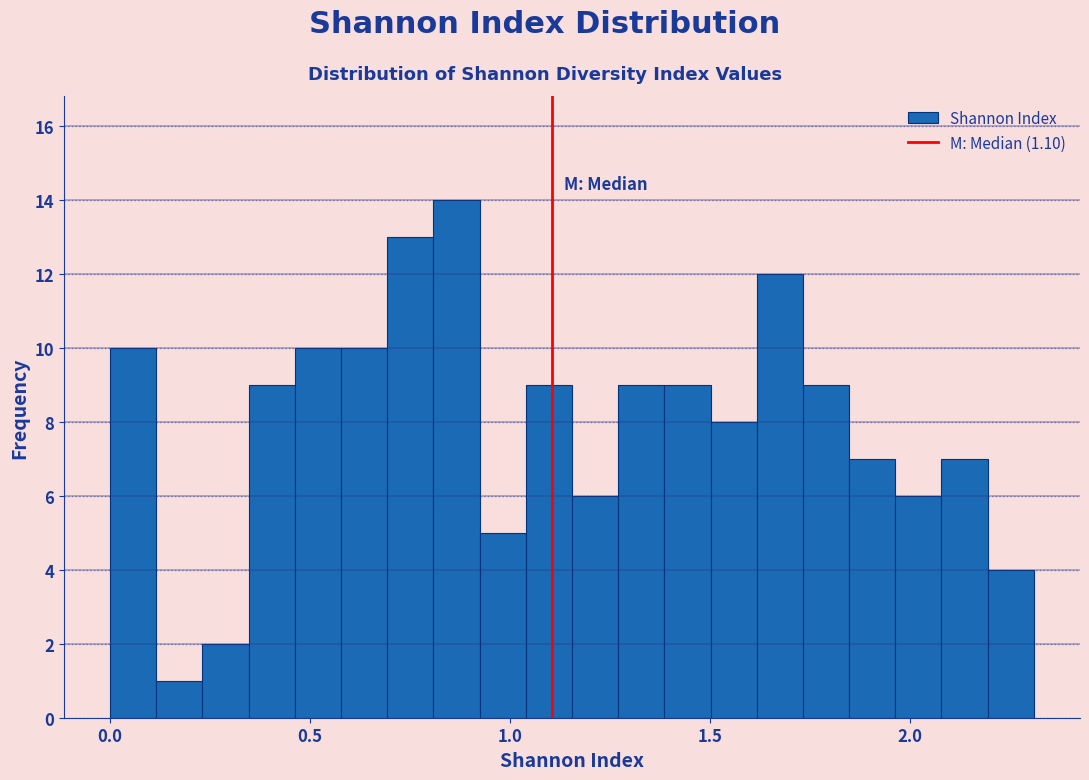

Read against the x-axis, roughly where is the centre of the tallest bar?

0.85